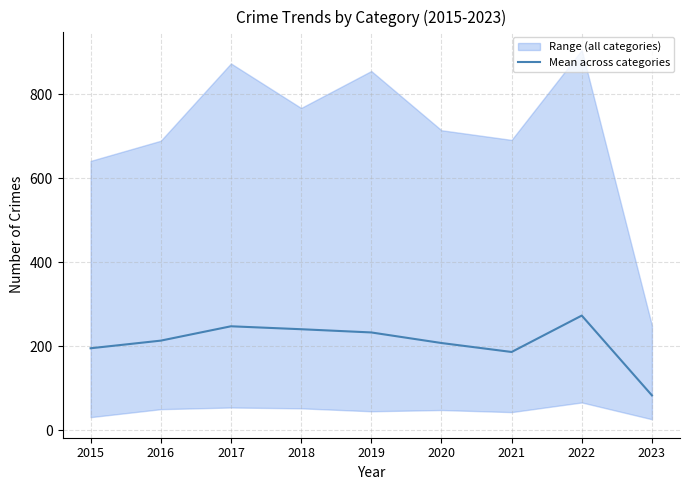

Approximately how many times larger is the value at 2018 compared to 2016?

1.1